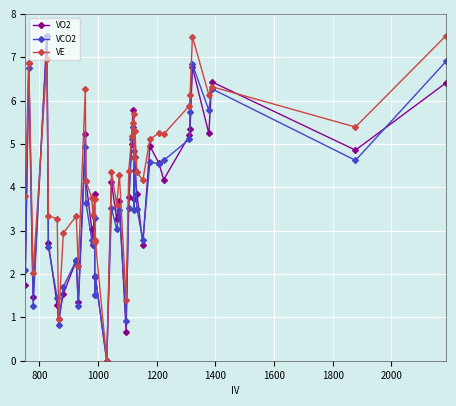

How many values in the VE series exceed 4?

24